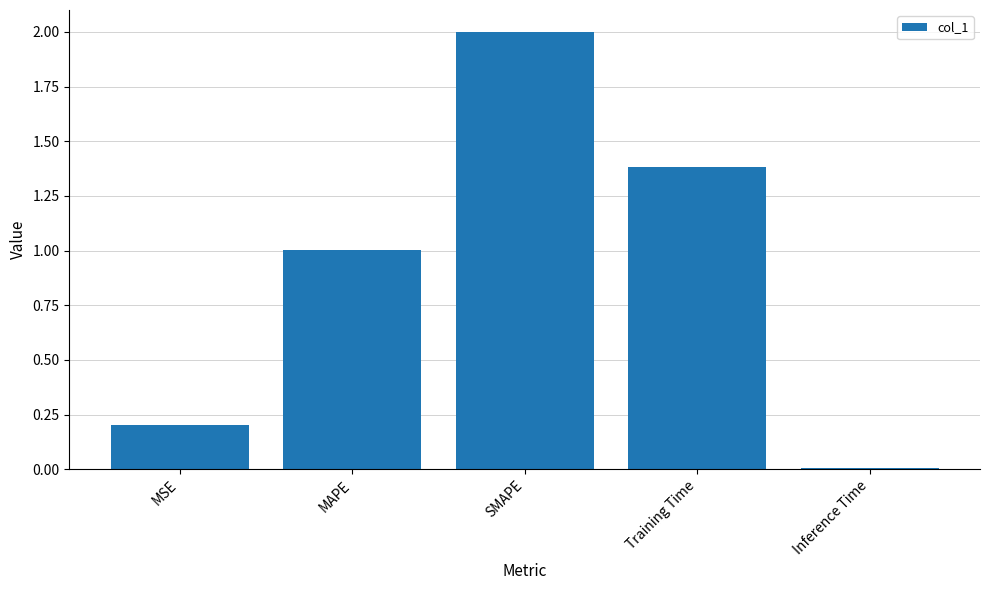

List the labels in order of value, smallest first.

Inference Time, MSE, MAPE, Training Time, SMAPE